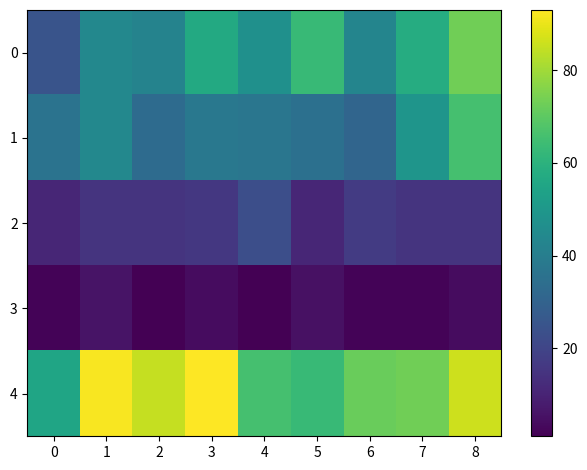

Rank the series by their maximum value, from highest to lowest.

4, 0, 1, 2, 3